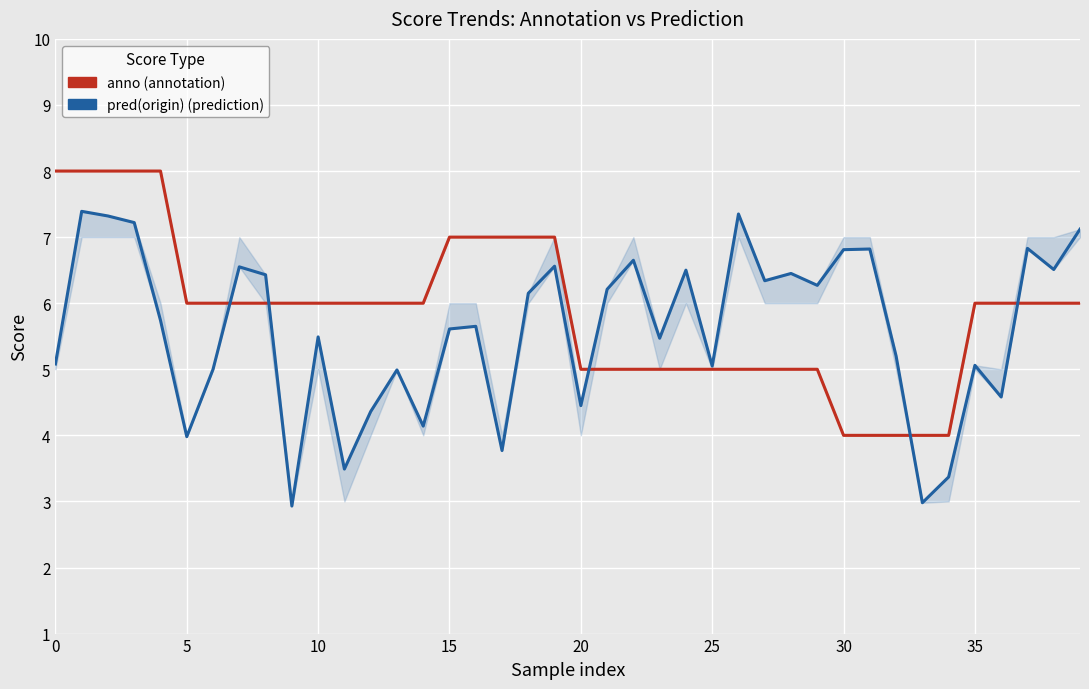

What is the label of the 15th point from the right?

25